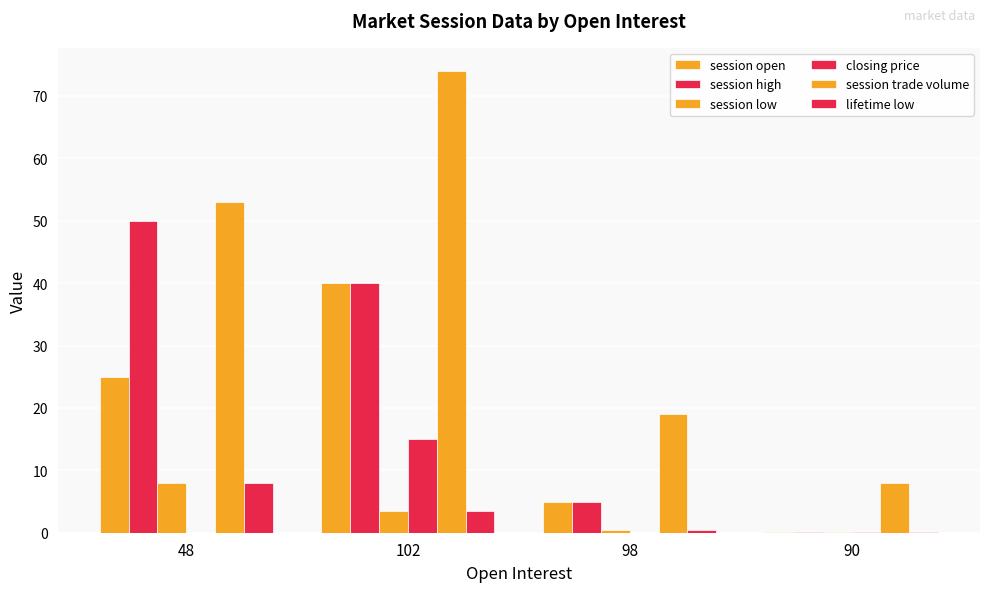

Are the bars horizontal?

No